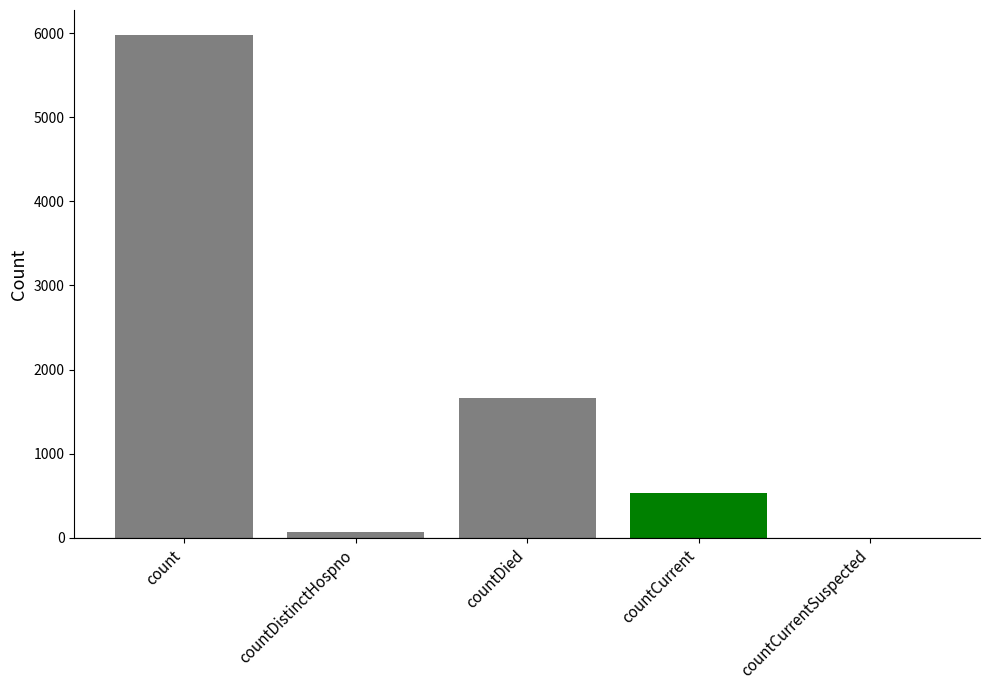

The chart shows a value of 131 at countDistinctHospno. True or false?

False